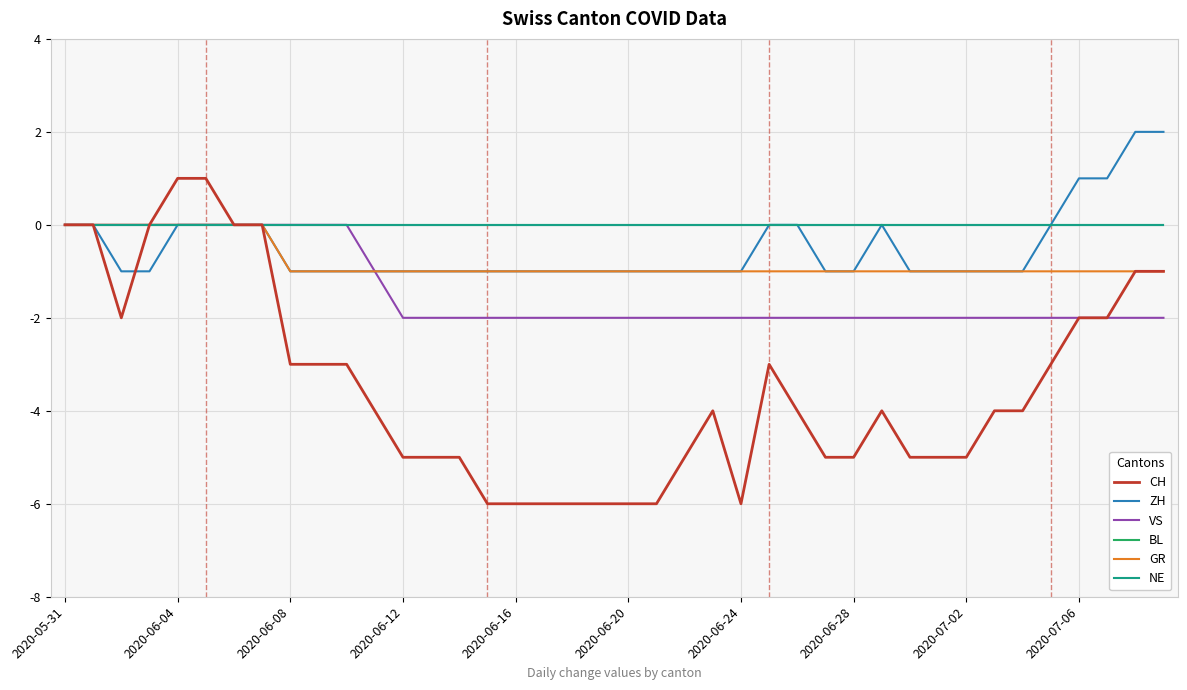

Does the chart have visible grid lines?

Yes